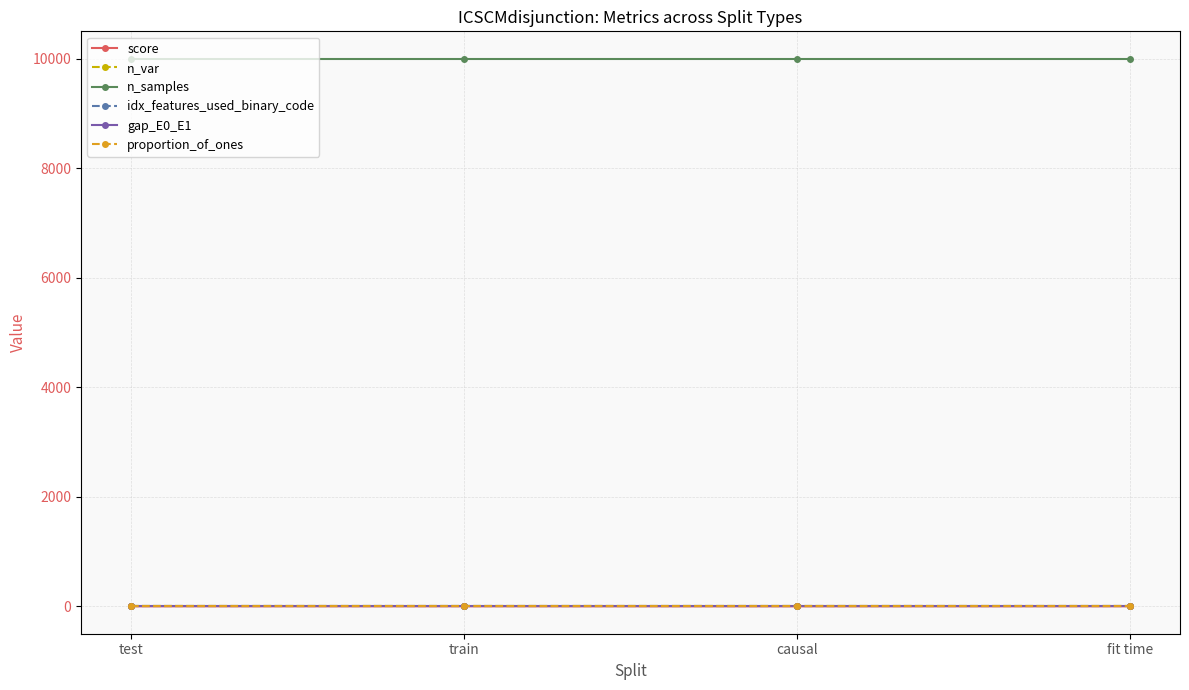

Does the chart have visible grid lines?

Yes